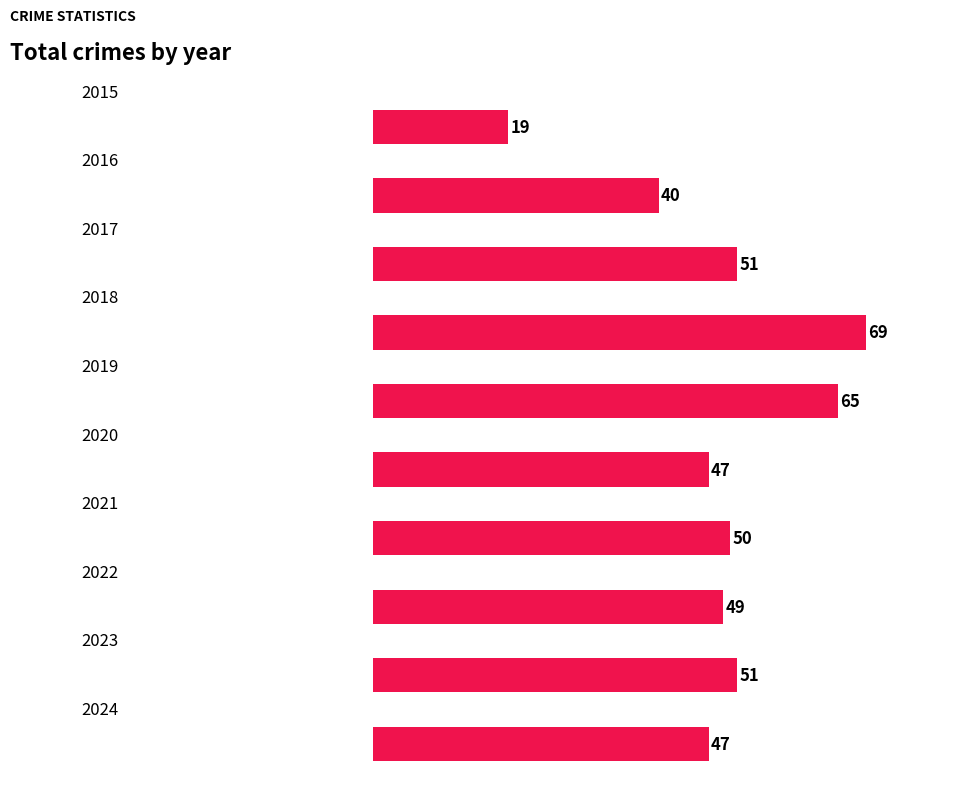

What is the smallest value displayed?

19